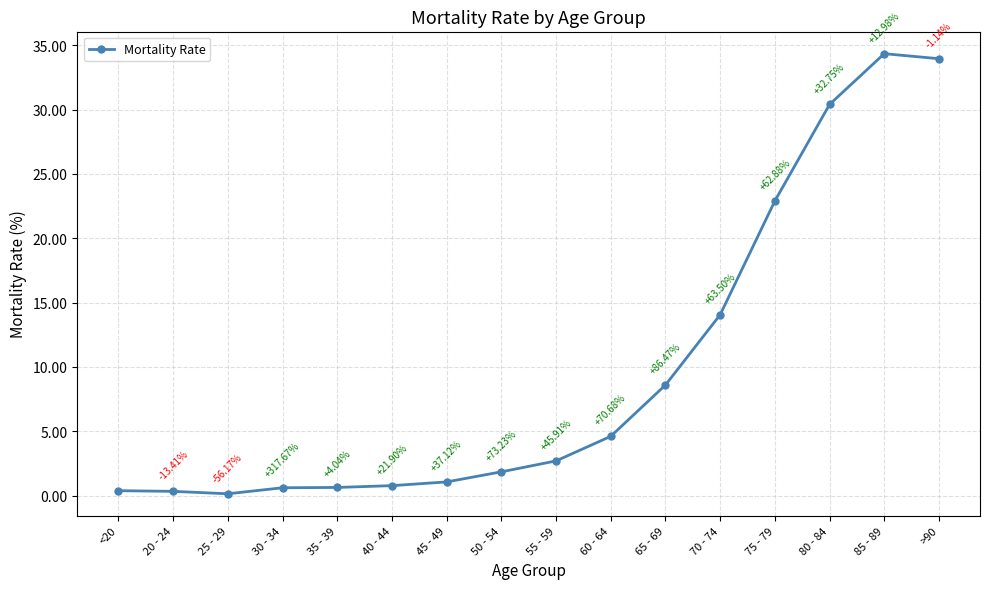

Where is the first local maximum?

85 - 89